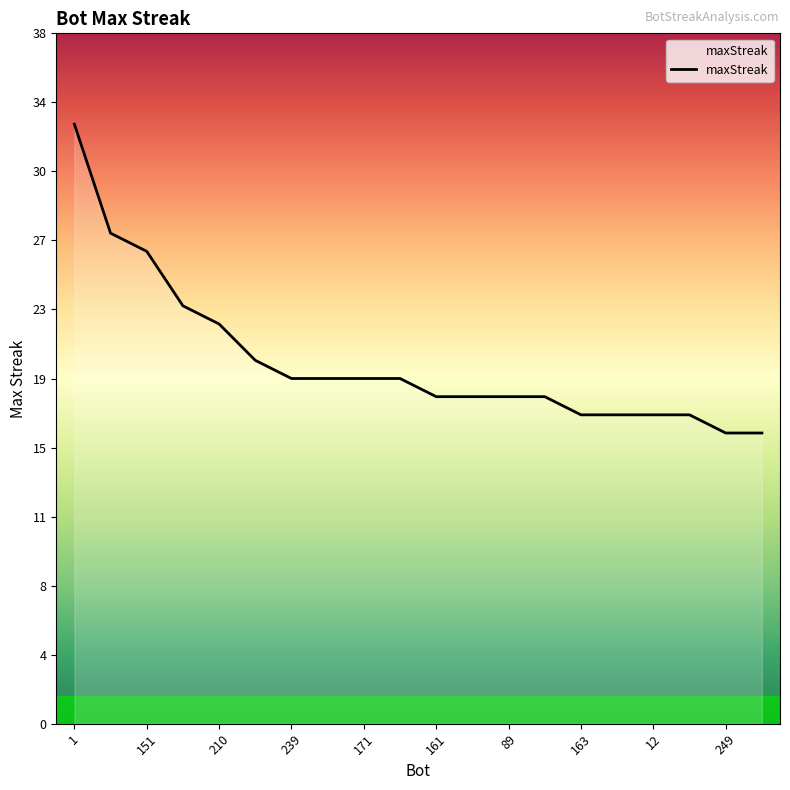

Does the chart have visible grid lines?

No